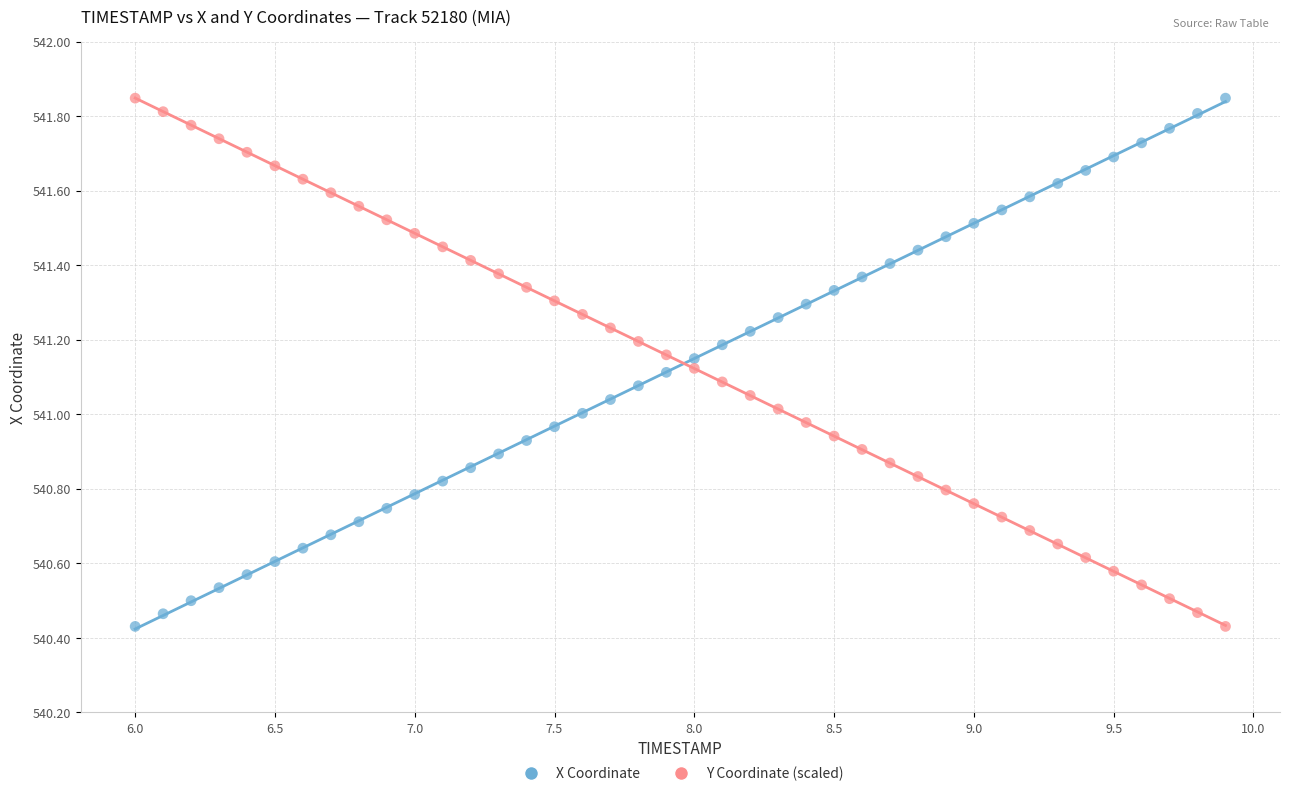

What is the X range (max minus min) for the scatter plot?

3.9